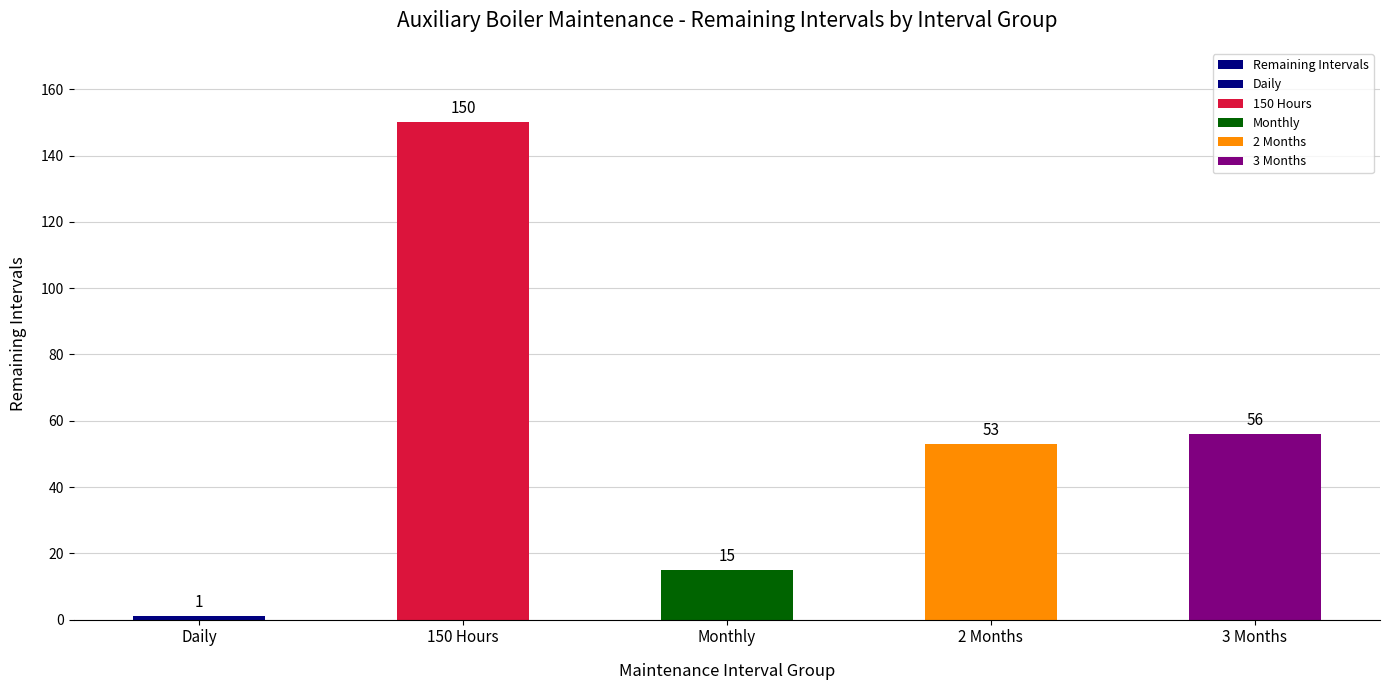

True or false: the data shows 205 at 150 Hours.

False